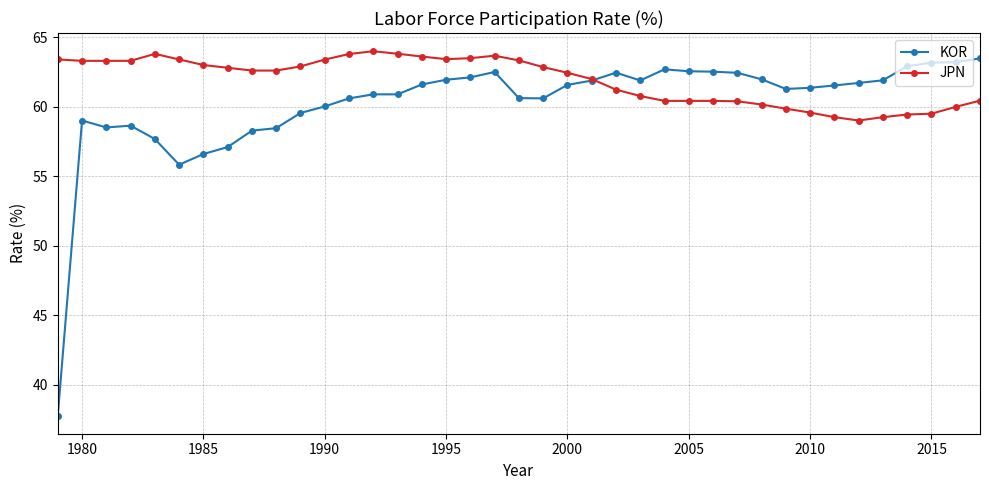

What is the value of the KOR point at the 22nd from the left?

61.6